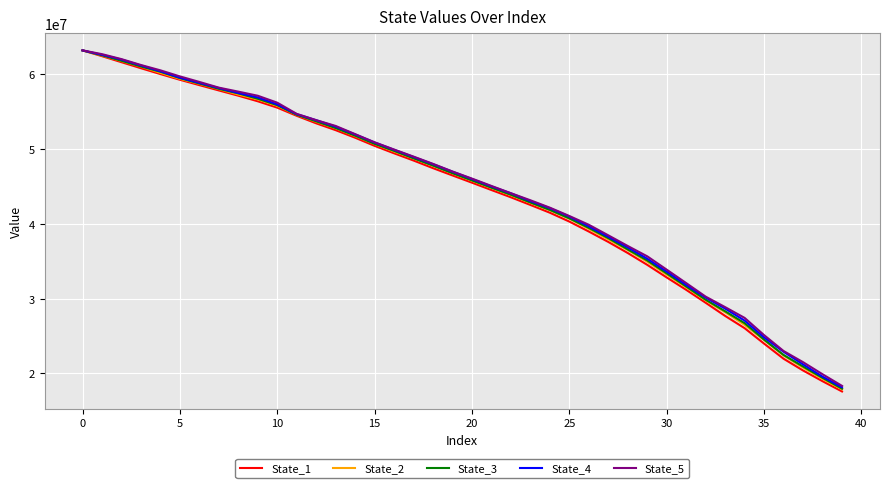

What is the lowest value of the State_3 series?

17967930.4